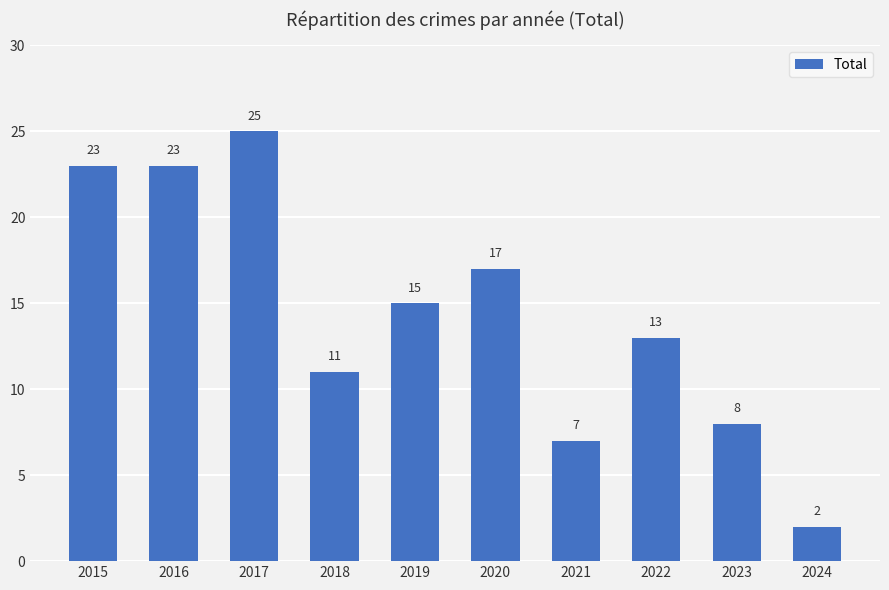

What is the value of the 3rd bar from the left?

25